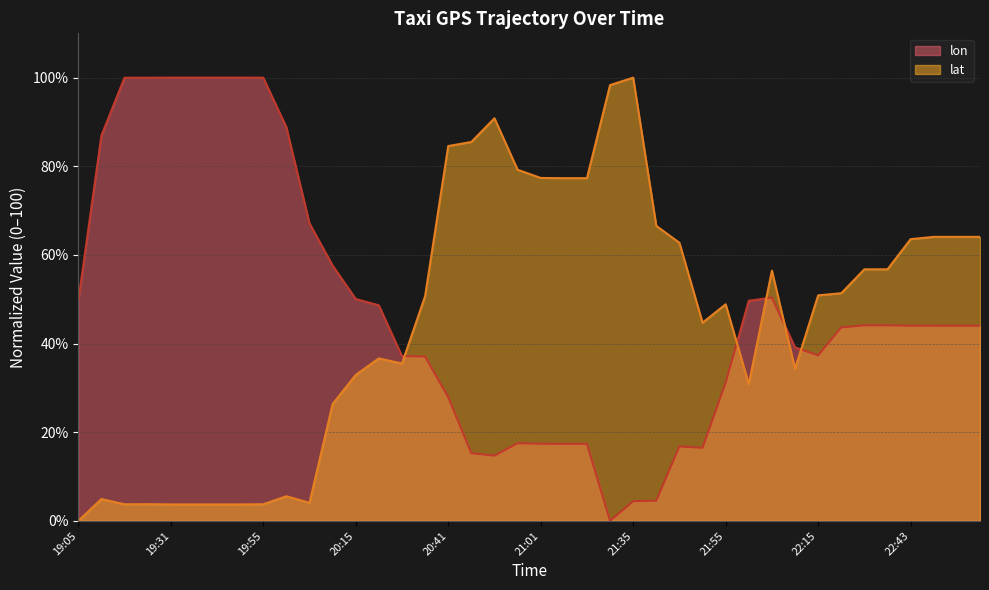

Which series ends up on top after the final intersection of lat and lon?

lat